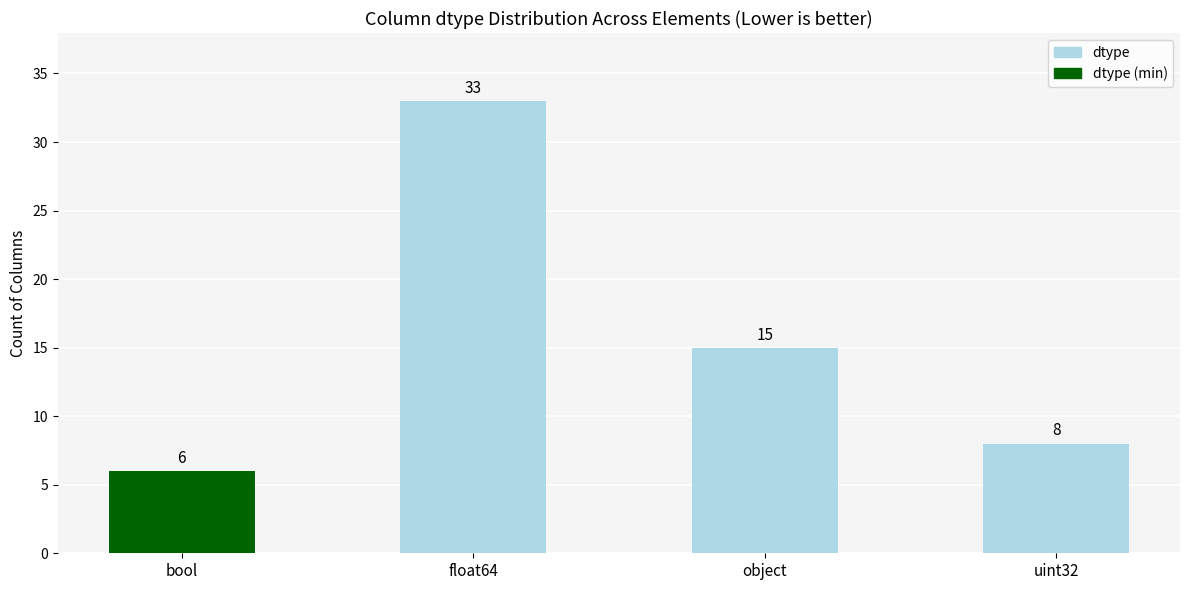

The chart shows a value of 8 at uint32. True or false?

True